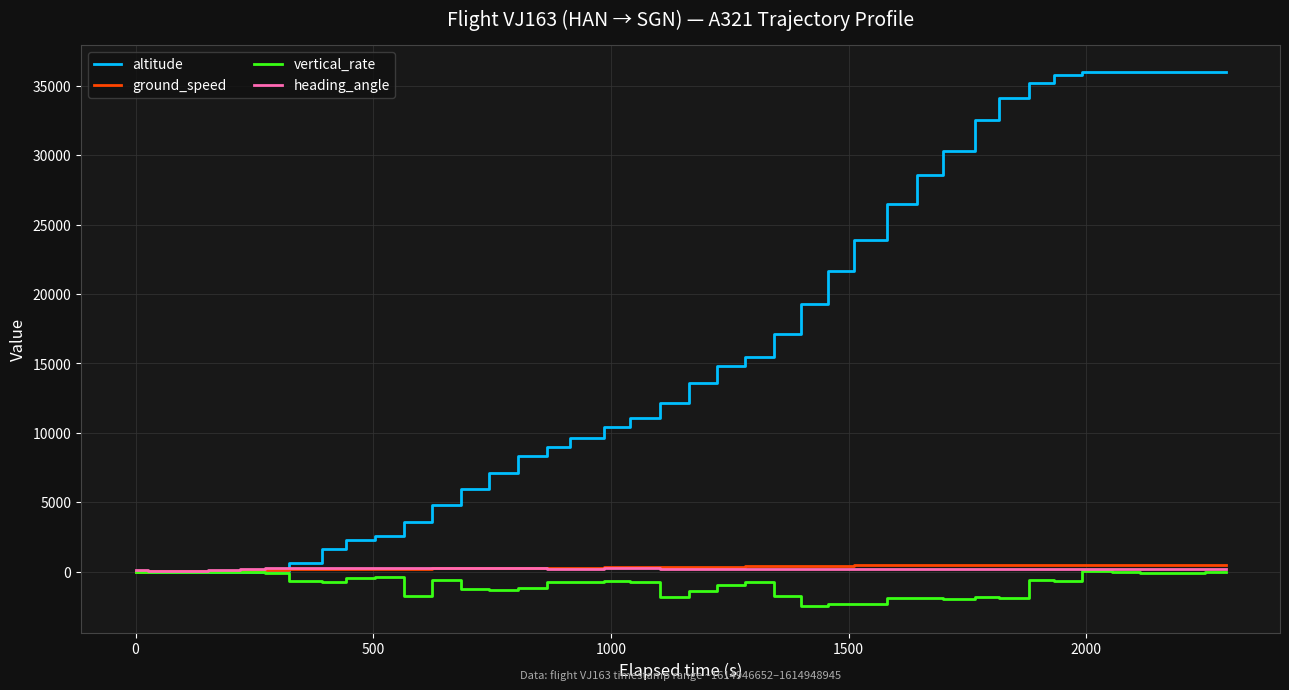

What are all the series names shown in the legend?

altitude, ground_speed, vertical_rate, heading_angle